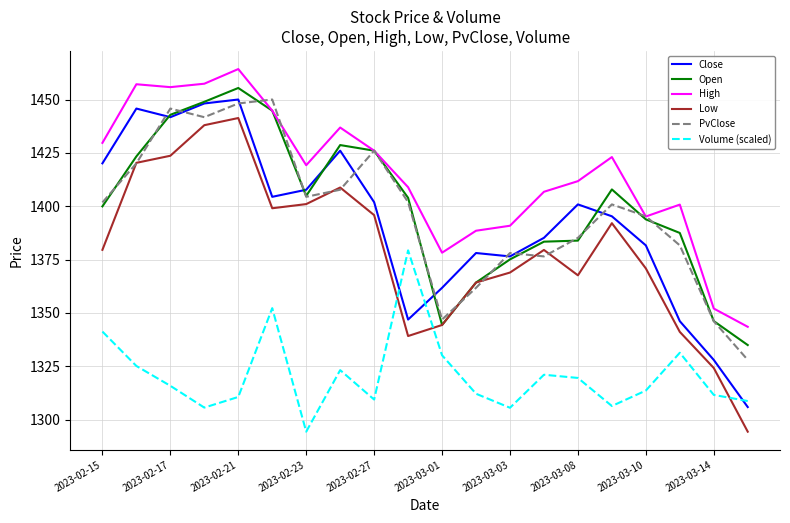

What is the minimum value for Open?

1334.9